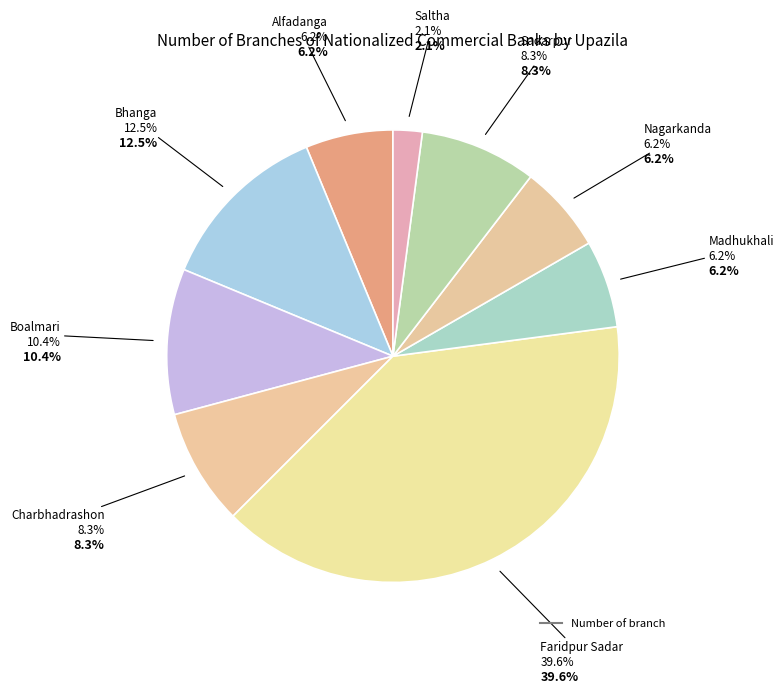

Rank the categories by value from lowest to highest.

Saltha, Alfadanga, Madhukhali, Nagarkanda, Charbhadrashon, Sadarpur, Boalmari, Bhanga, Faridpur Sadar